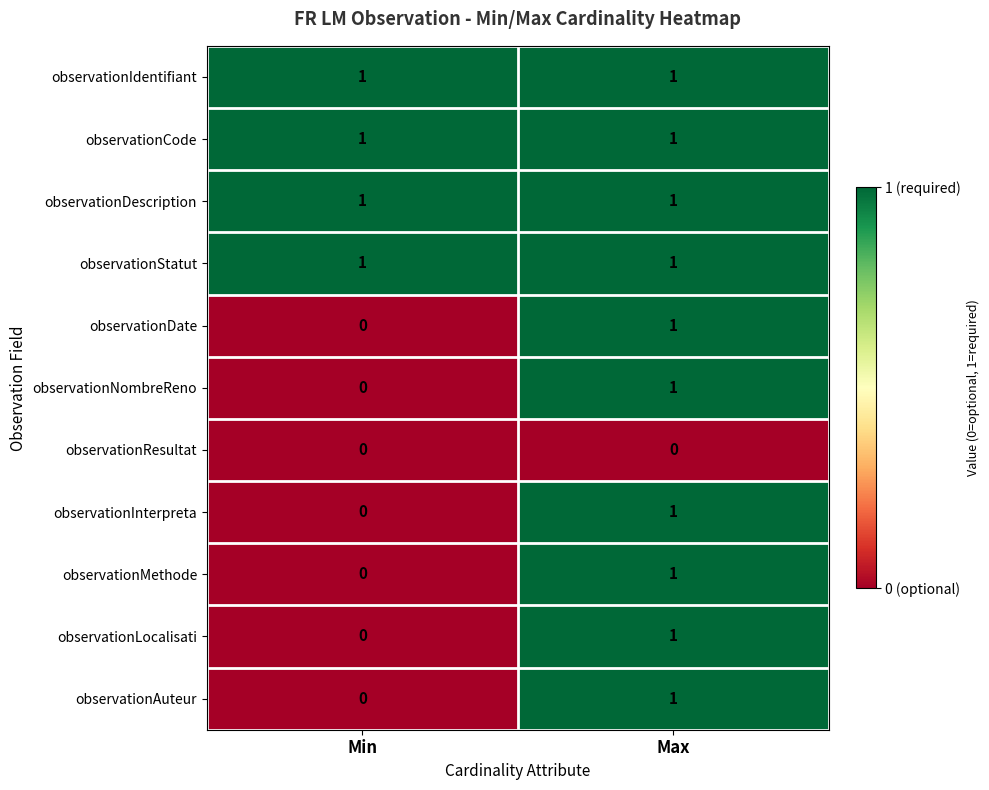

How many series are shown in this chart?

11